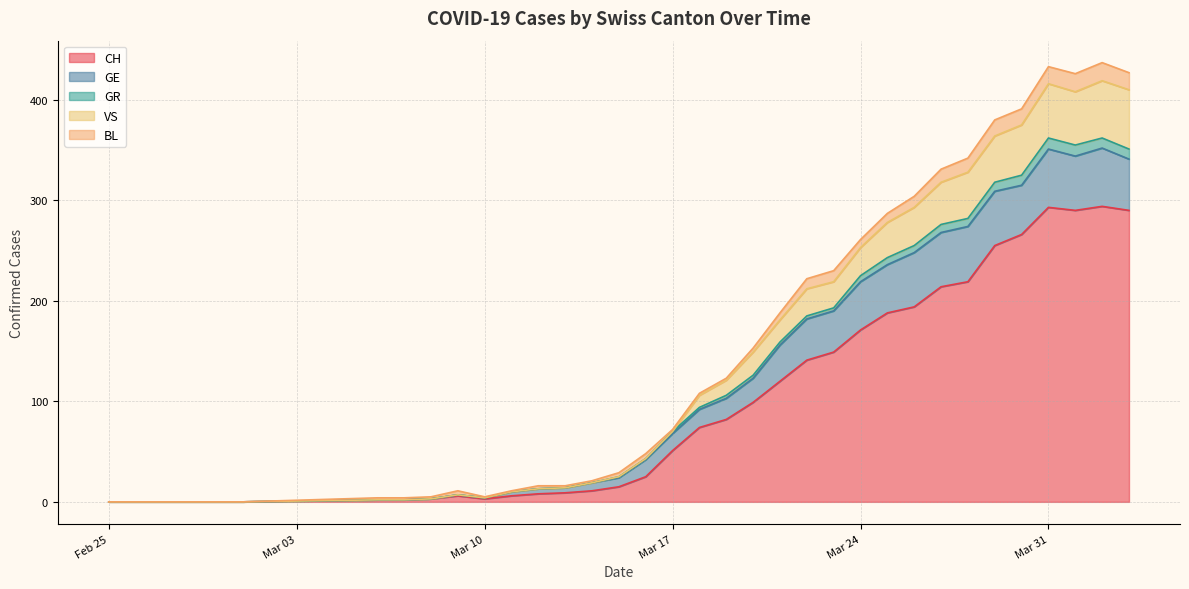

How many data points does each series have?

35